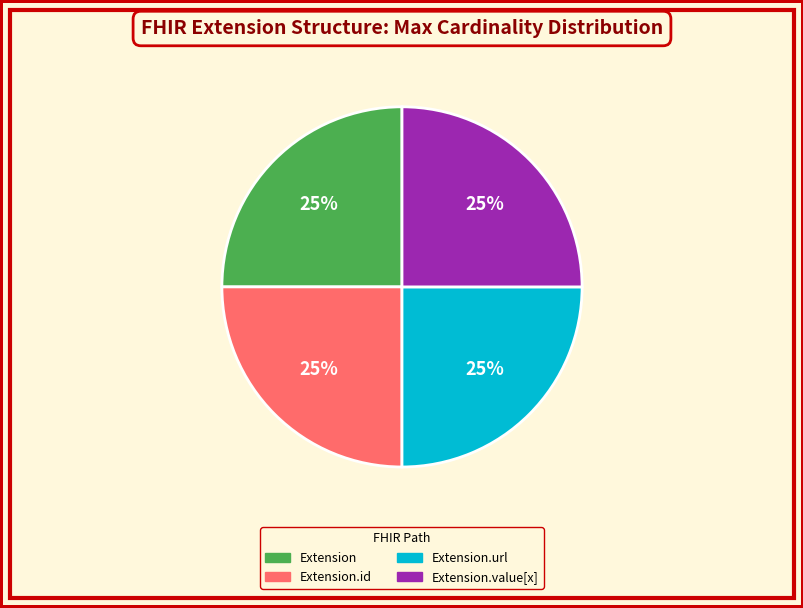

To the nearest percent, what is the difference between the largest and smallest slice percentages?

0%